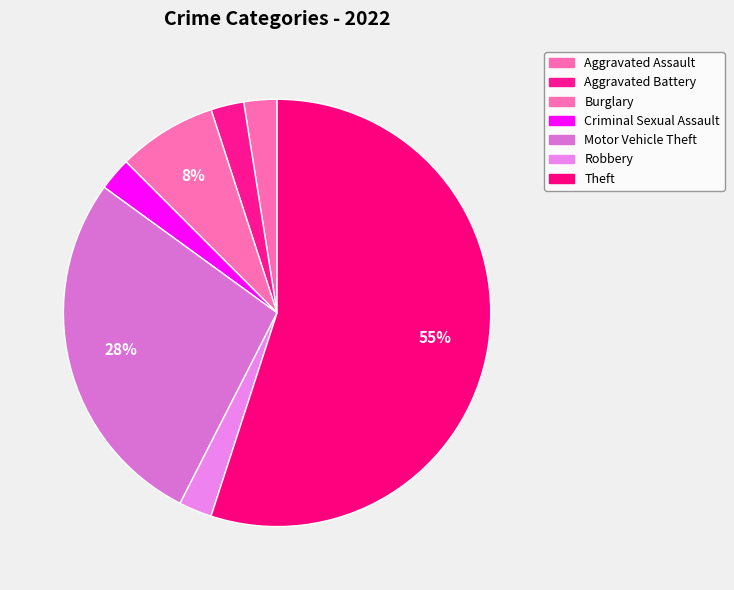

How many segments does this pie chart have?

7